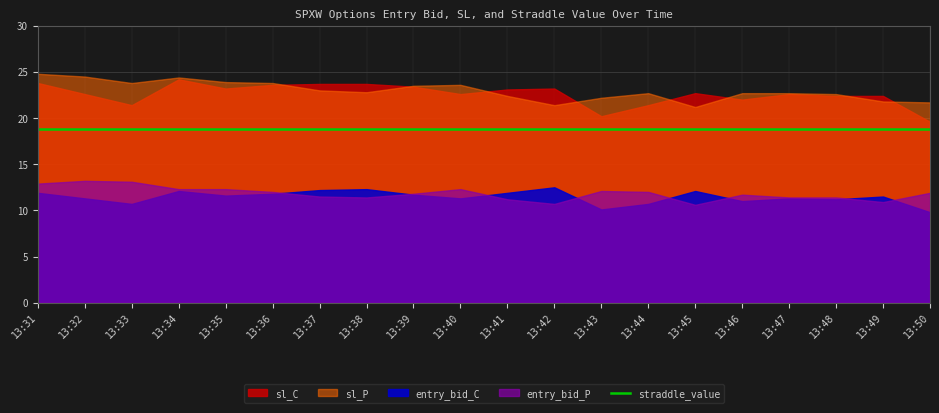

The sl_C series shows 12.7 at 13:42. True or false?

False